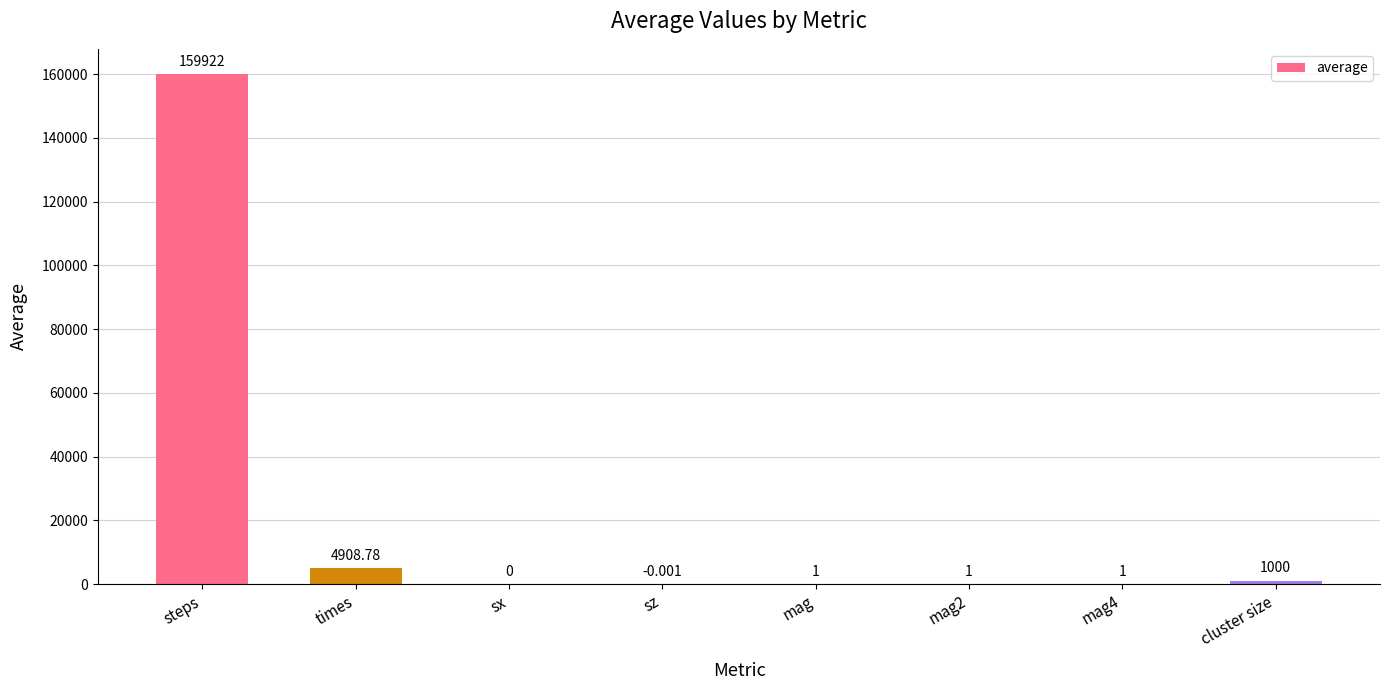

Which has a higher value, steps or mag?

steps